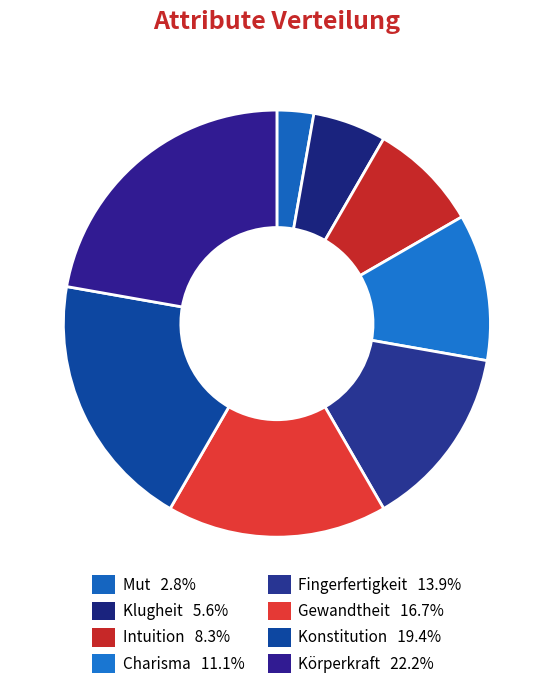

How many segments does this pie chart have?

8